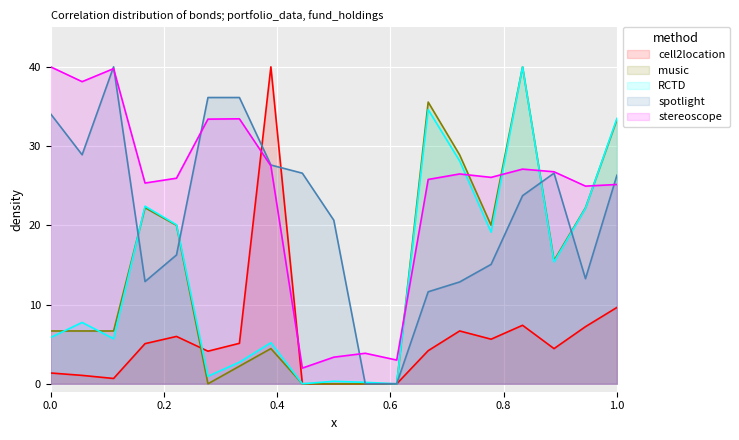

How many data points in music are above 6?

12